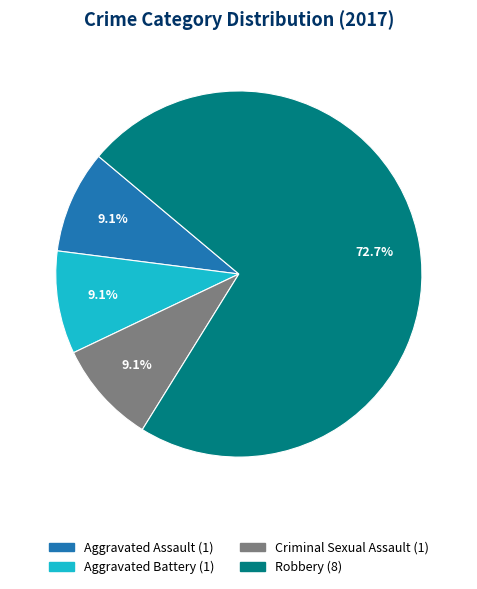

Does any single category account for the majority?

Yes